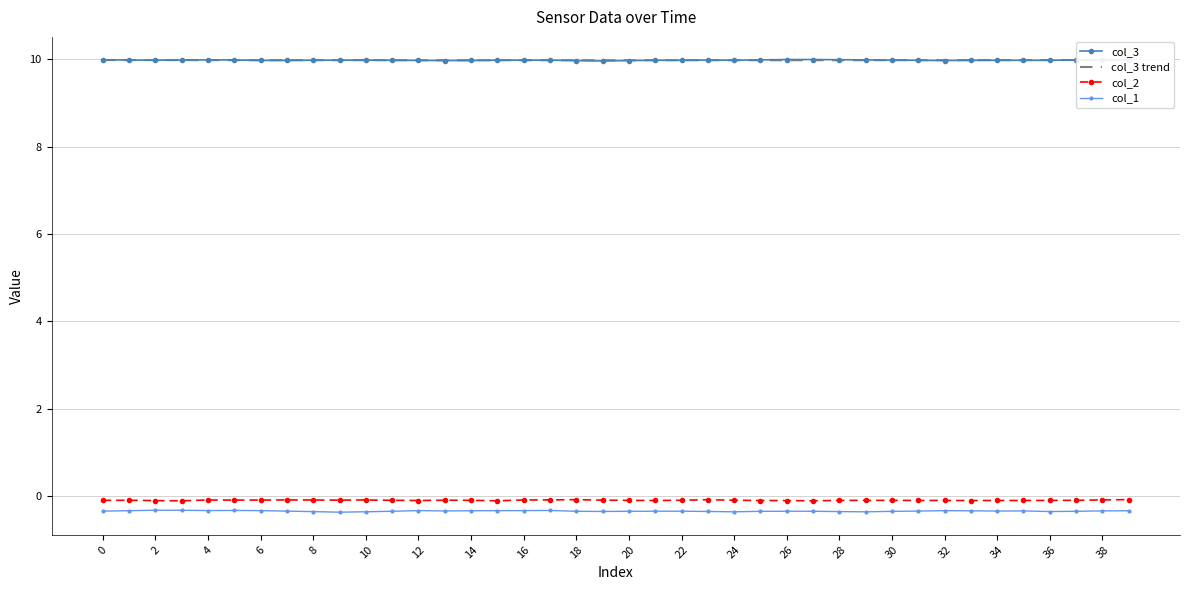

In col_1, how many points are higher than both neighbors (excluding endpoints)?

8